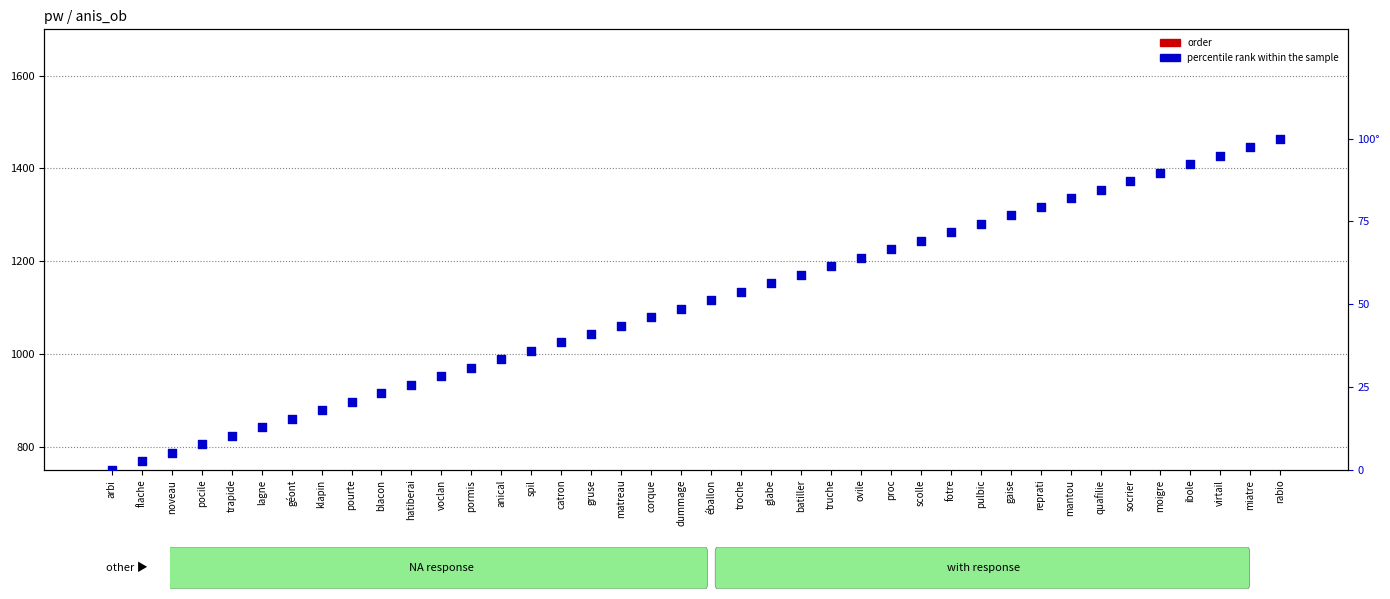

At how many categories does at least one series exceed 53?

40